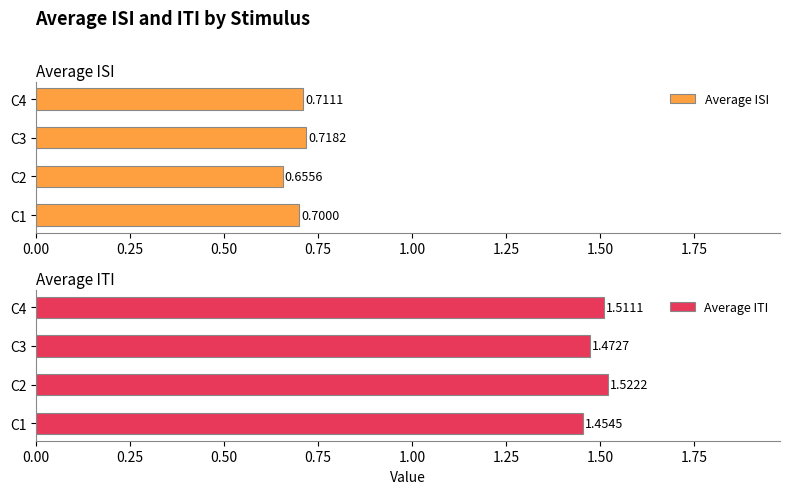

Read the Average ISI value at C4.

0.7